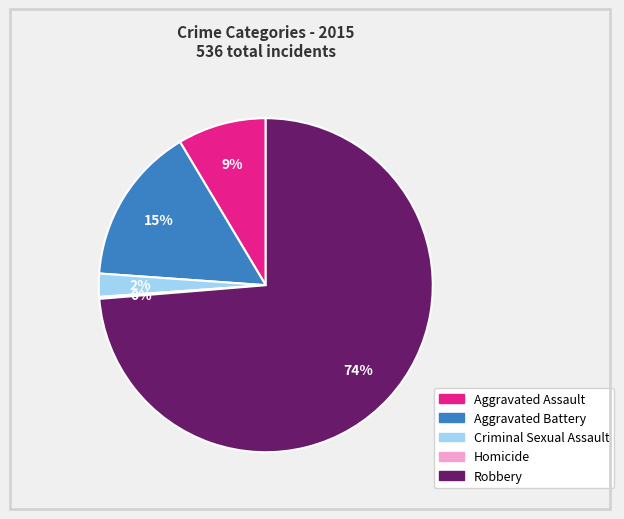

Combined, do Aggravated Assault and Robbery account for over 50%?

Yes